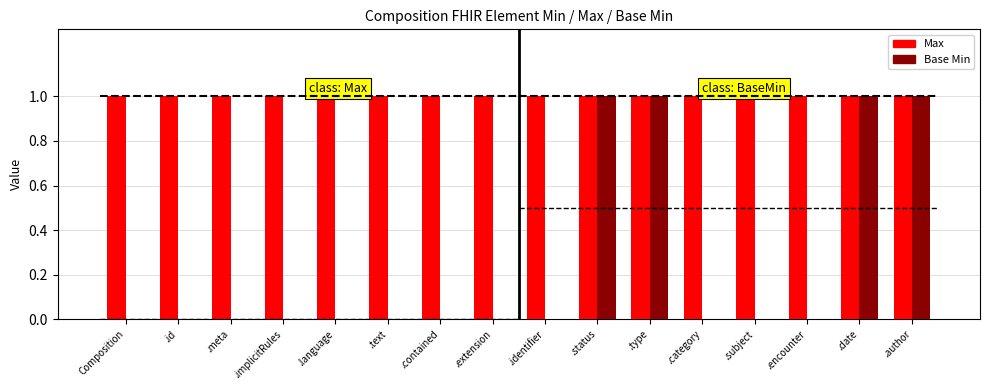

What is the sum of all Max values?

8